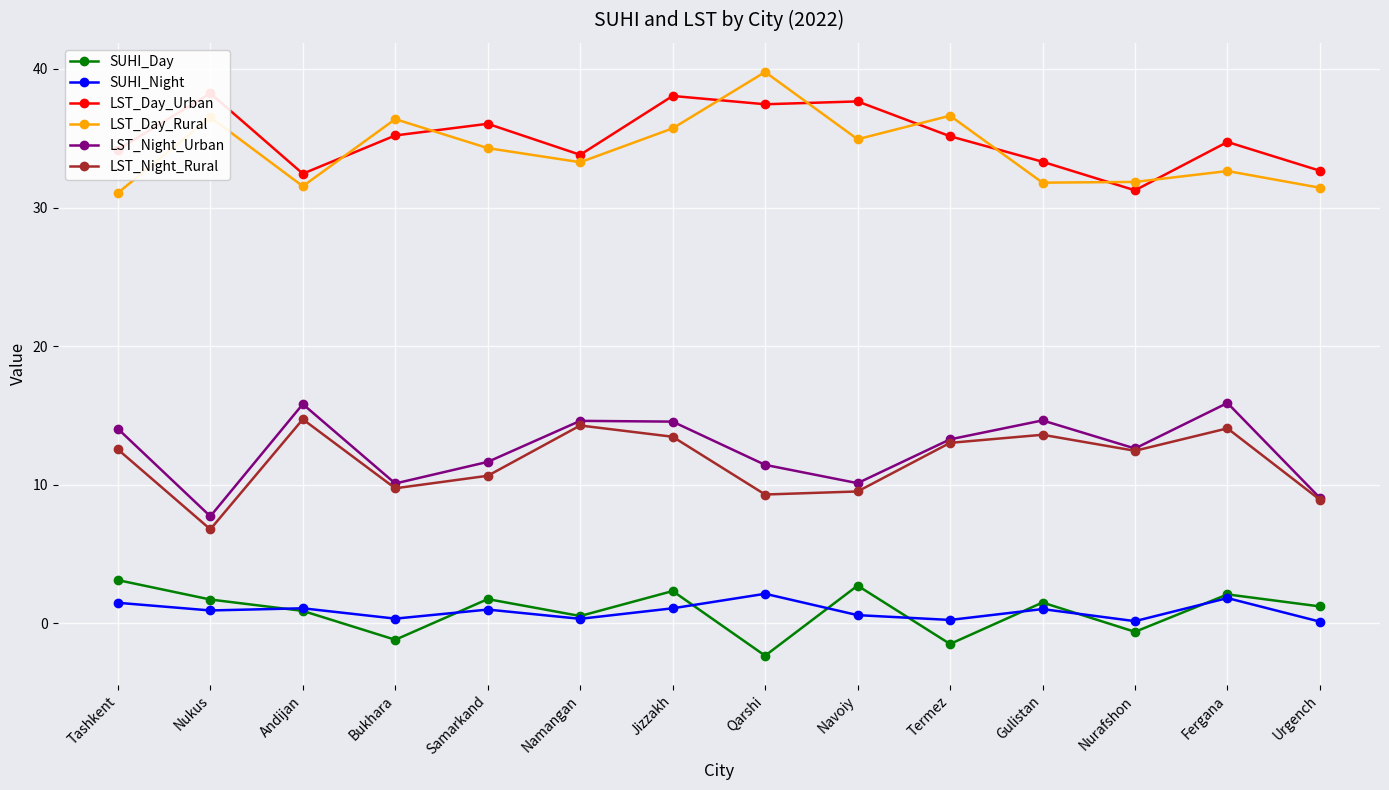

What are all the series names shown in the legend?

SUHI_Day, SUHI_Night, LST_Day_Urban, LST_Day_Rural, LST_Night_Urban, LST_Night_Rural